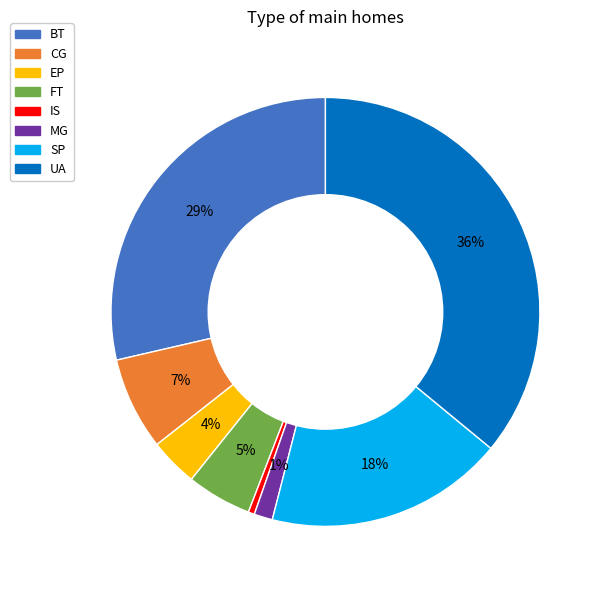

Is the sum of MG and IS greater than half?

No